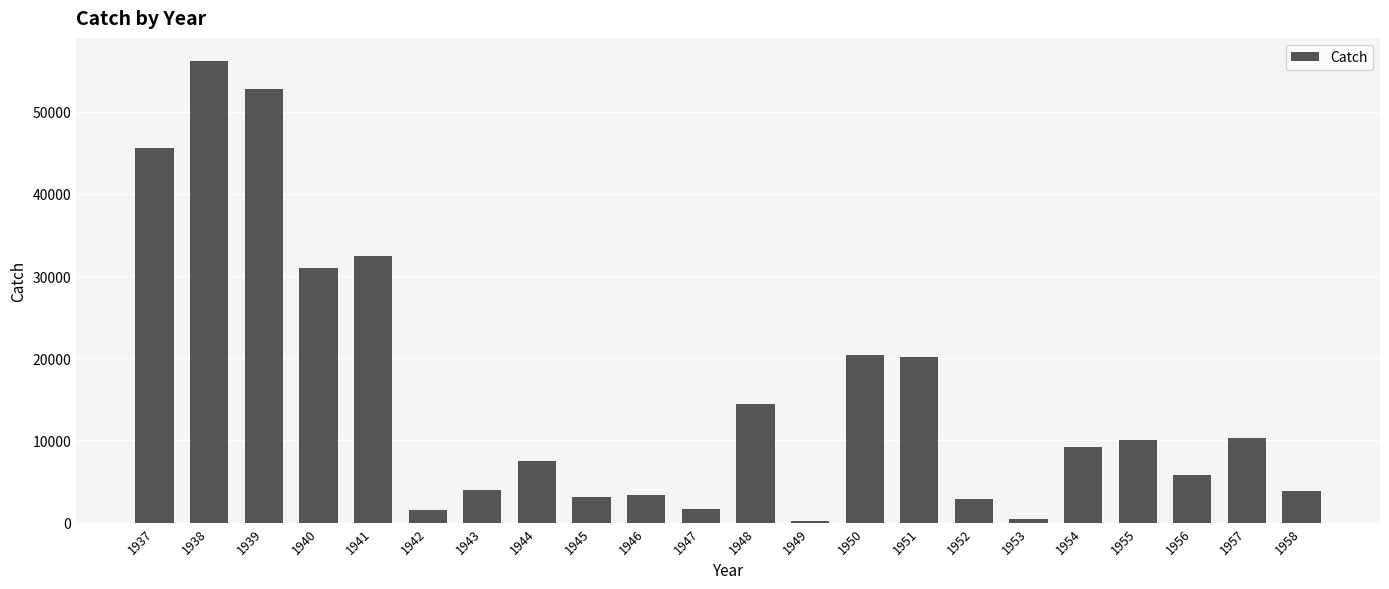

How many bars are there in total?

22